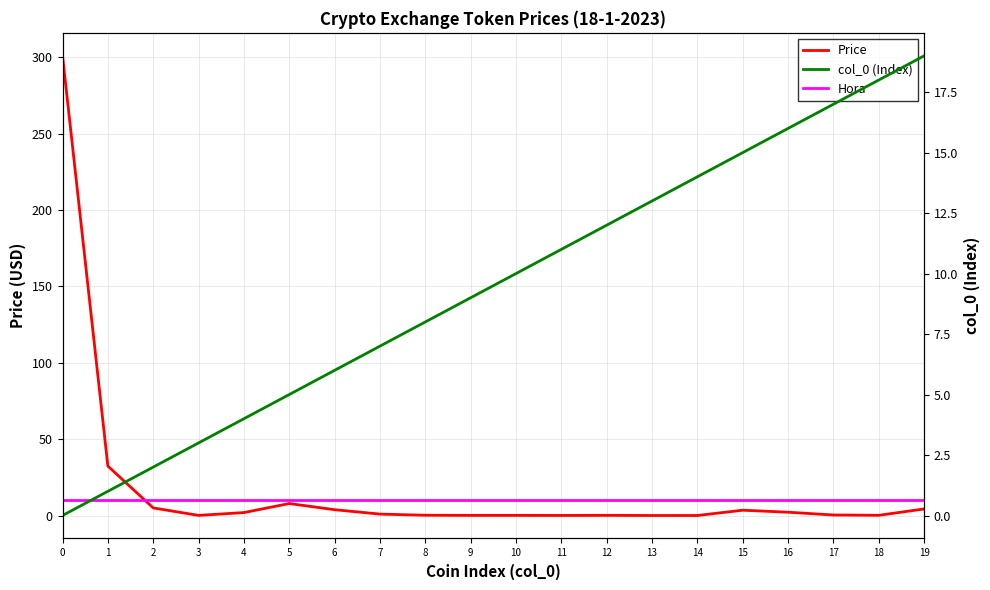

The value of Hora at 6 is 10.0. True or false?

True